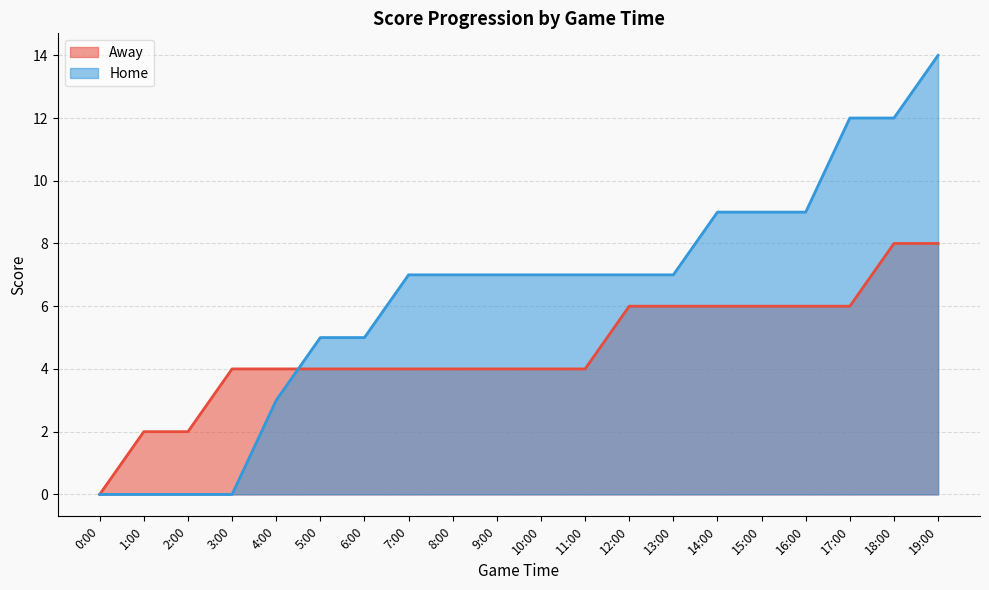

Rank the series at 9:00 from highest to lowest value.

Home, Away